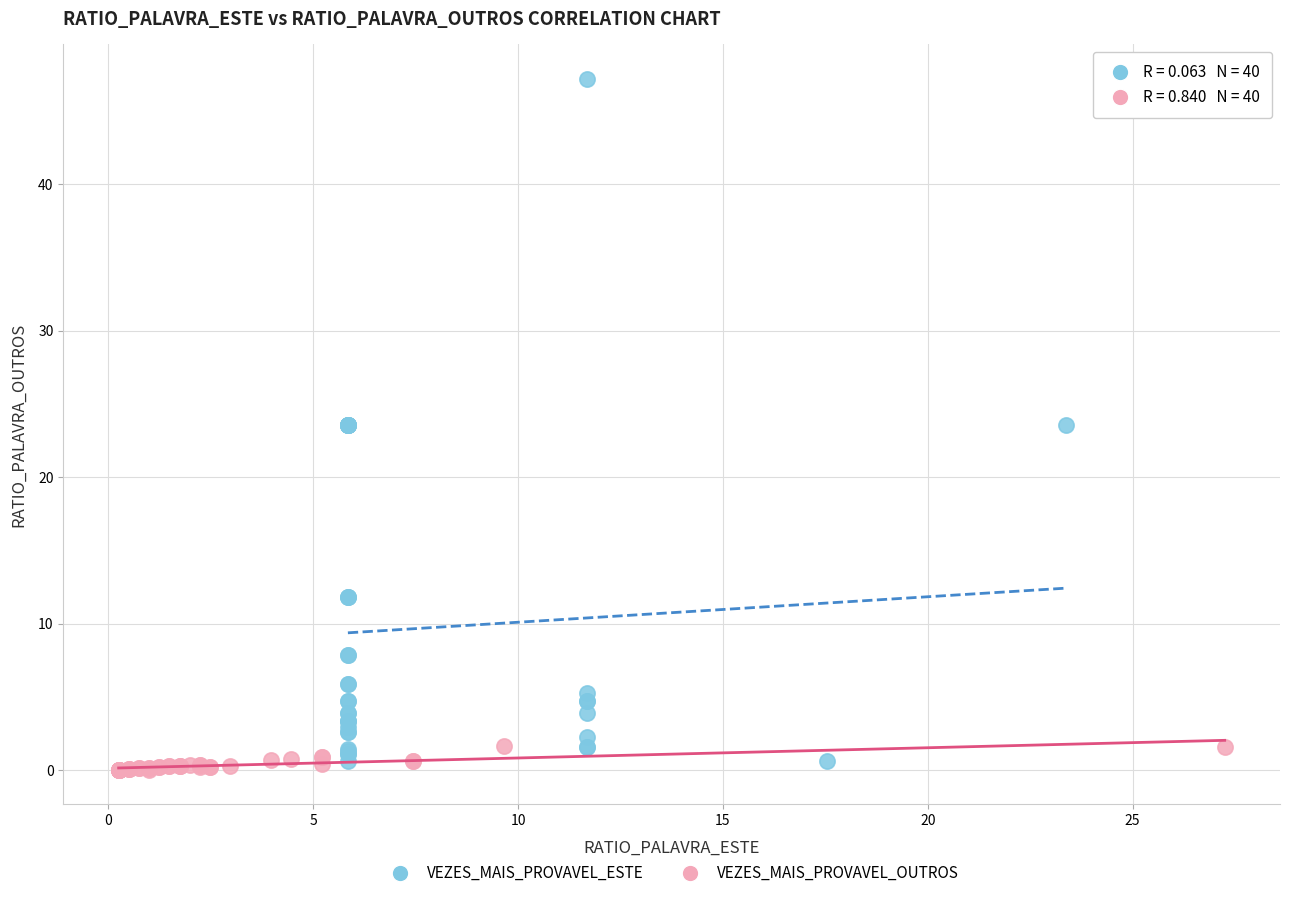

Which series contains the highest Y value?

VEZES_MAIS_PROVAVEL_ESTE